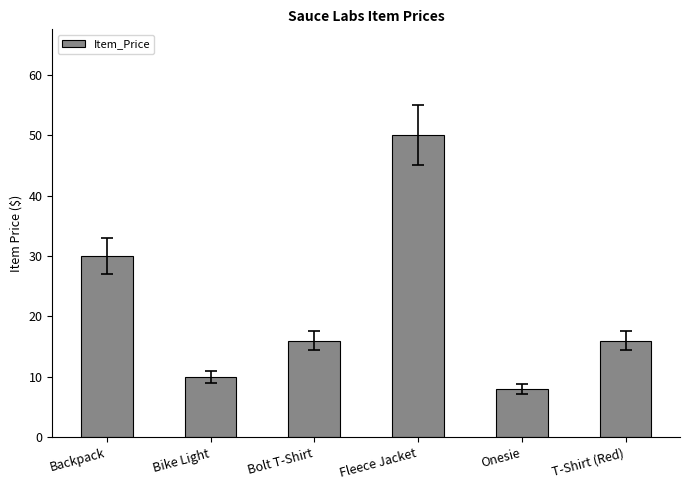

Reading right to left, extract all data points from this chart.

16.0	8.0	50.0	16.0	10.0	30.0